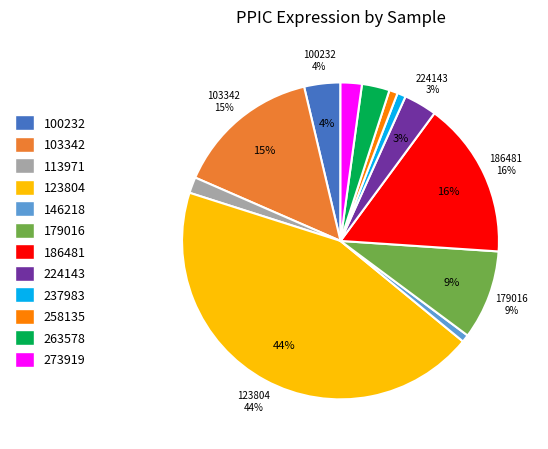

Which category has the biggest portion of the pie?

123804